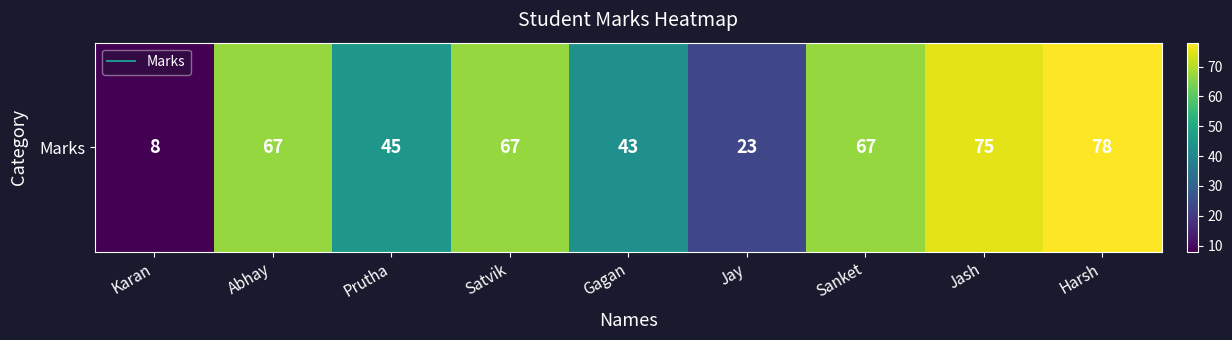

What is the ratio of the value at Jash to the value at Jay?

3.3